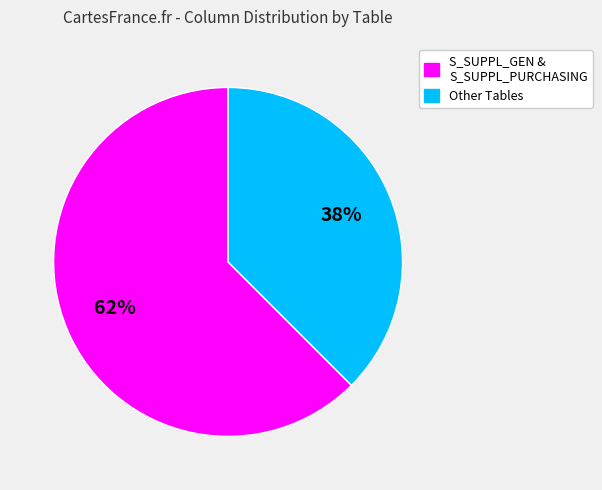

Is there any slice that represents more than half of the pie?

Yes